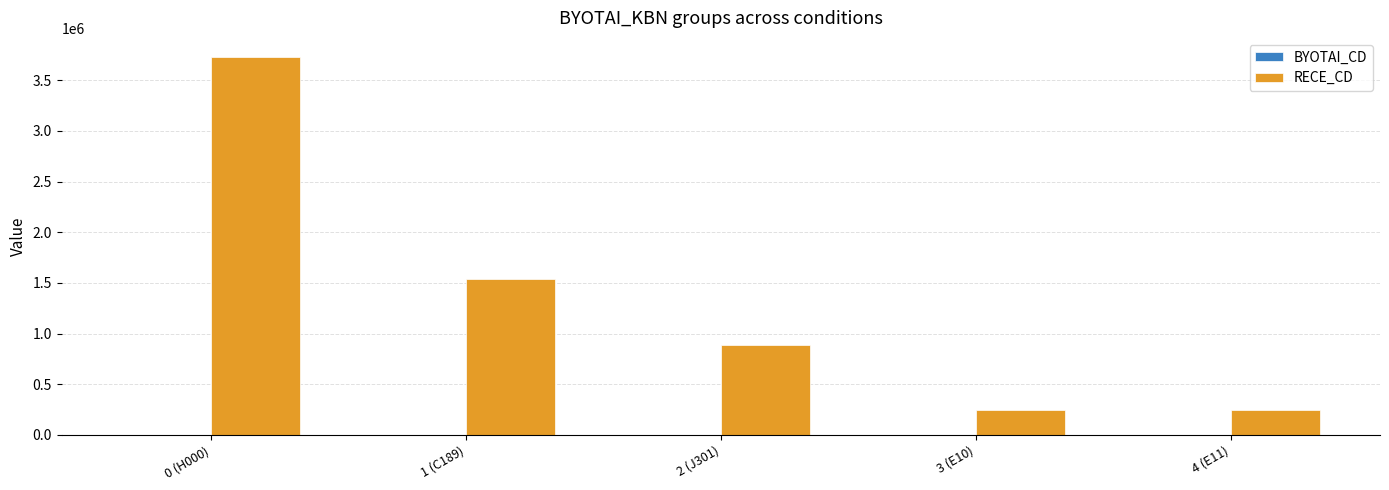

What is the highest value of the RECE_CD series?

3731012